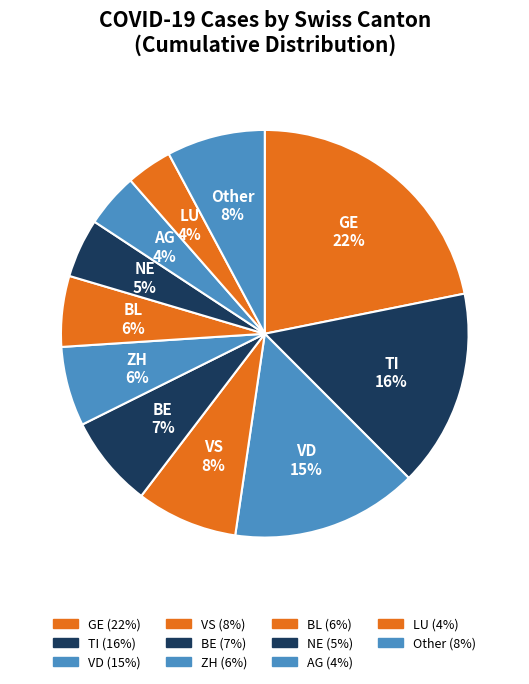

Count the number of slices in the pie.

11